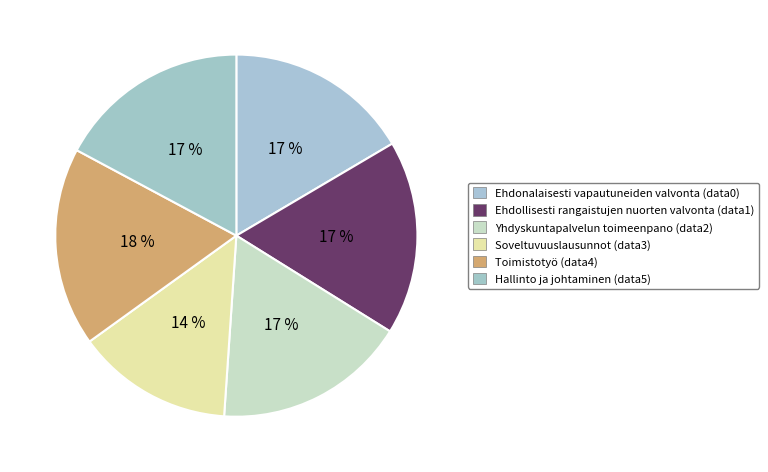

How many segments does this pie chart have?

6